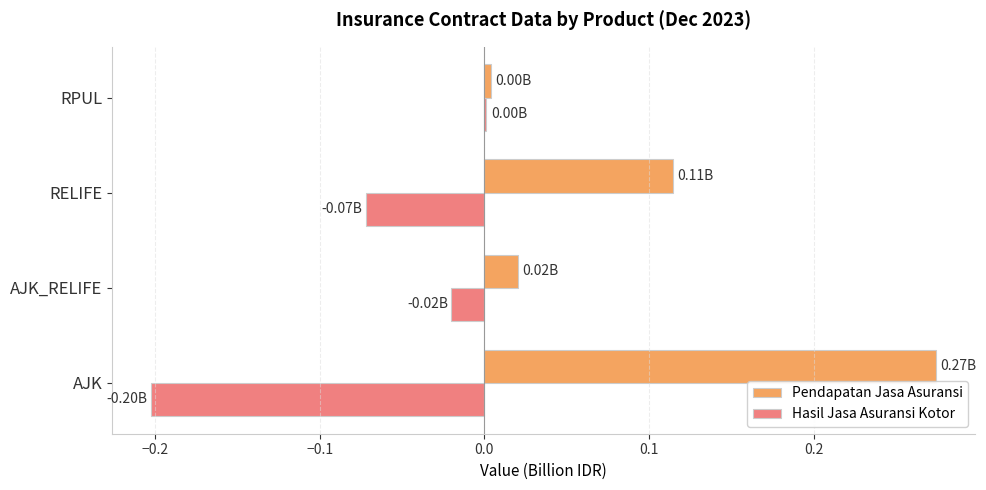

Which label corresponds to the largest value in the chart?

AJK